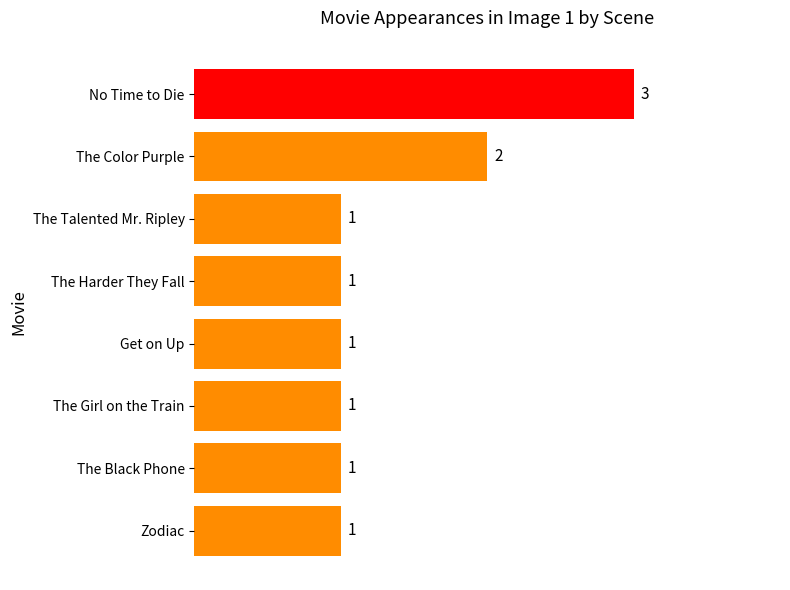

What is the greatest value displayed?

3